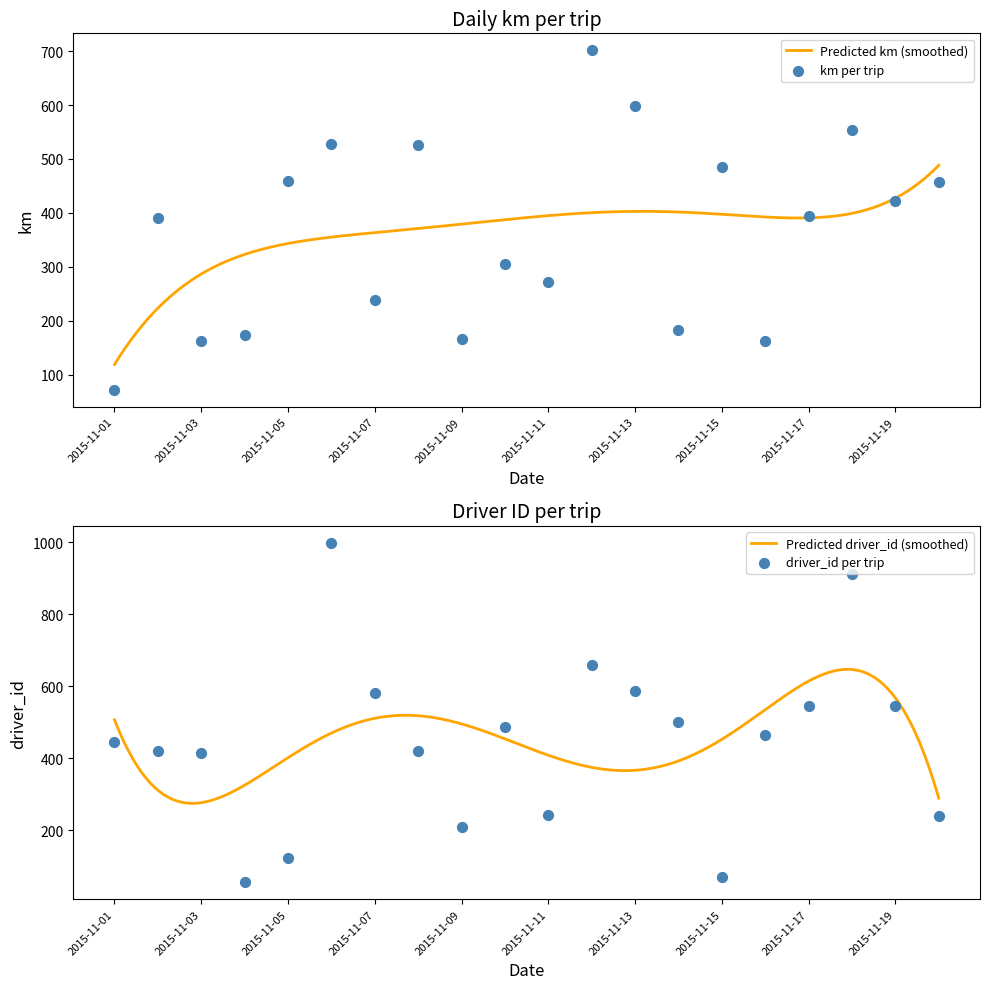

Which series contains the highest Y value?

driver_id